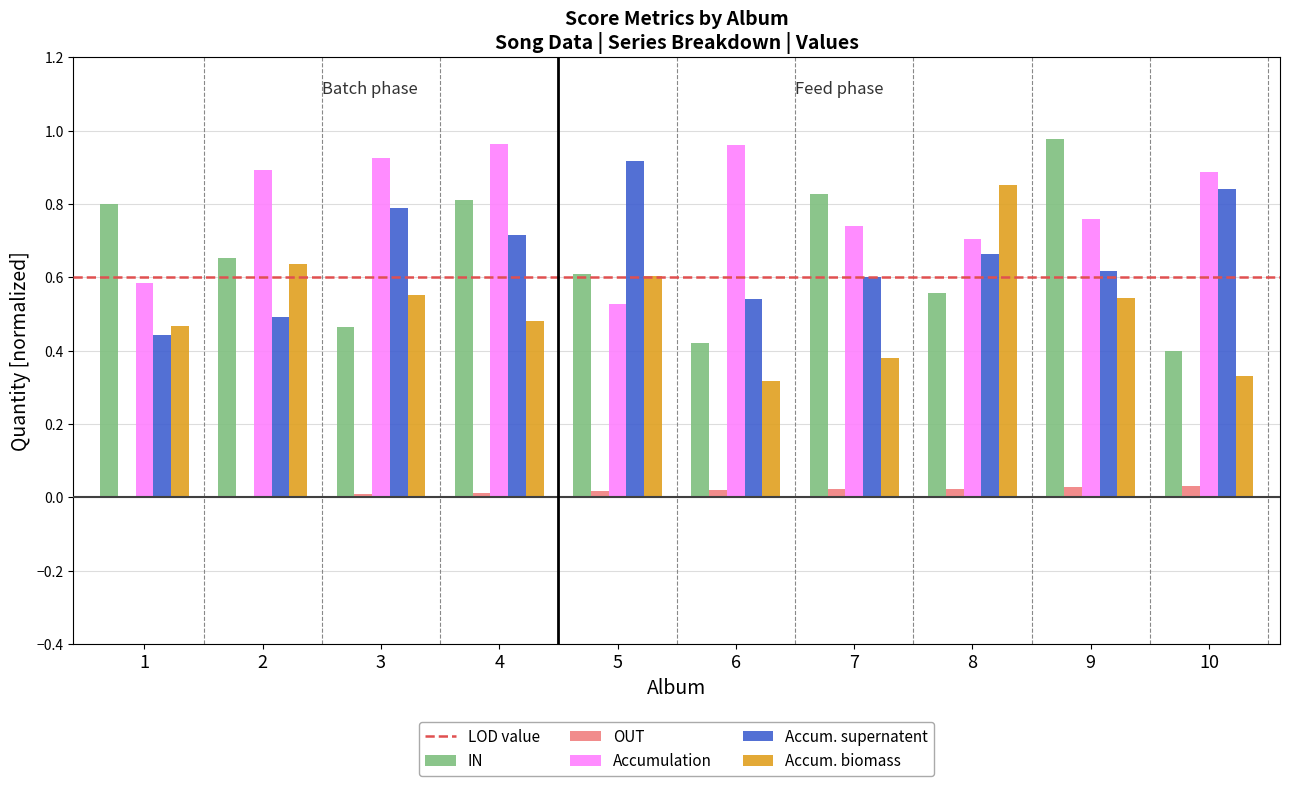

Between 1 and 8, which series saw the biggest shift?

Accum. biomass